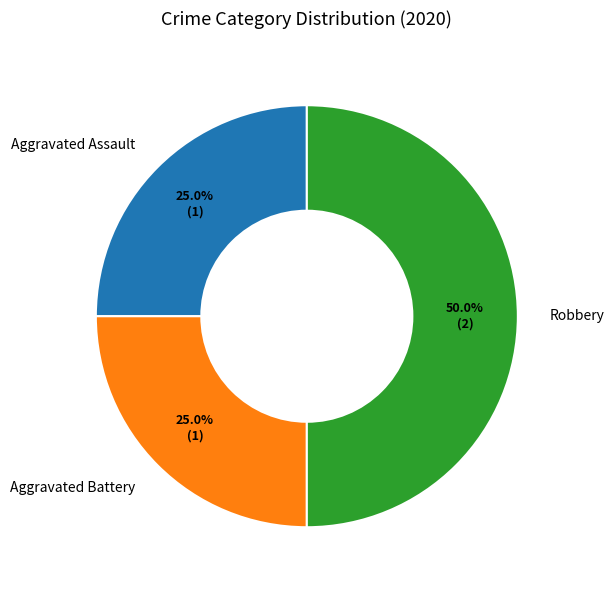

True or false: Robbery accounts for 62% of the total.

False